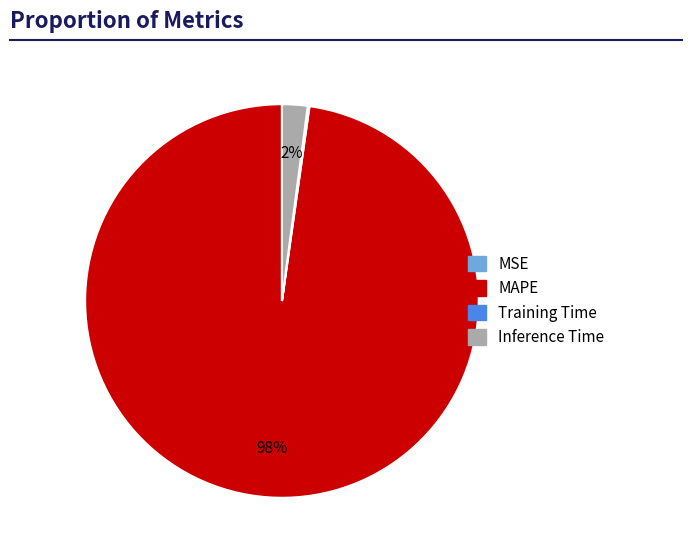

To the nearest percent, what is the average slice percentage?

25%